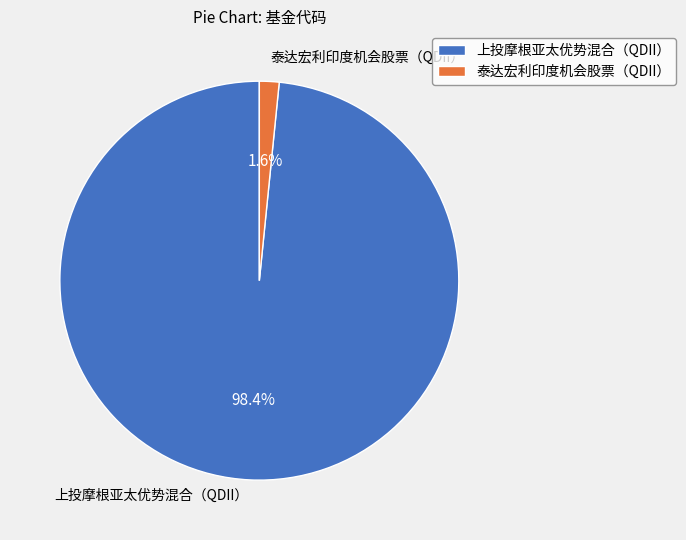

What is the largest slice in the pie chart?

上投摩根亚太优势混合（QDII）